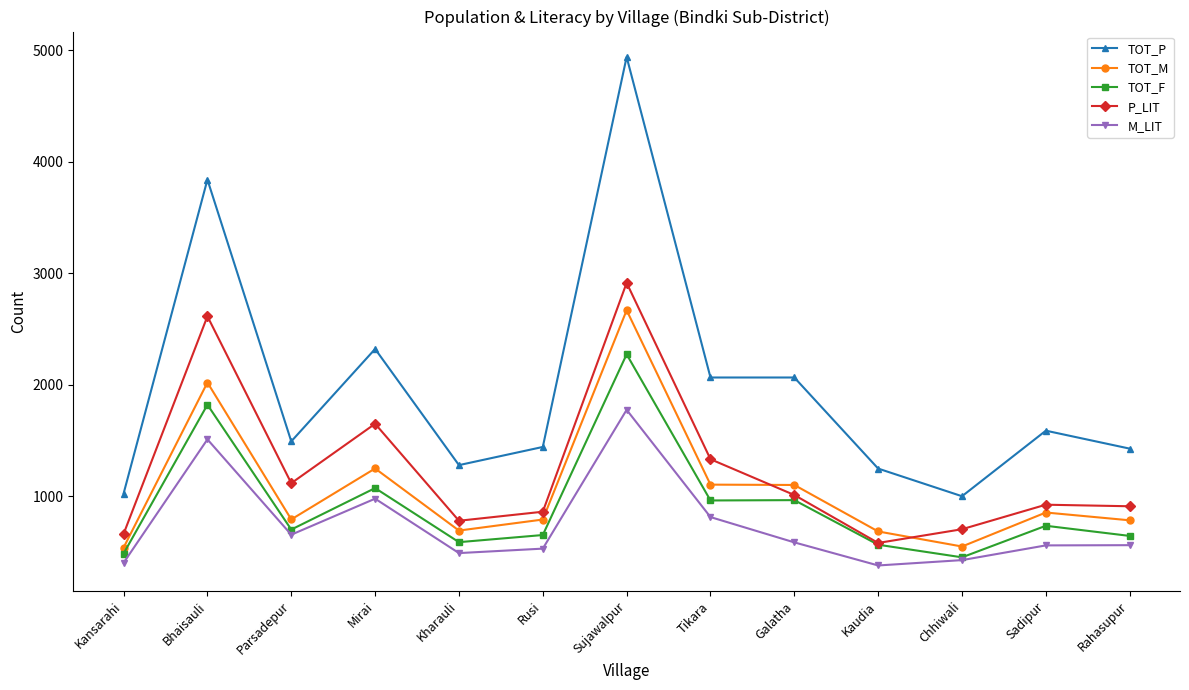

What is the minimum value shown in the chart?

378